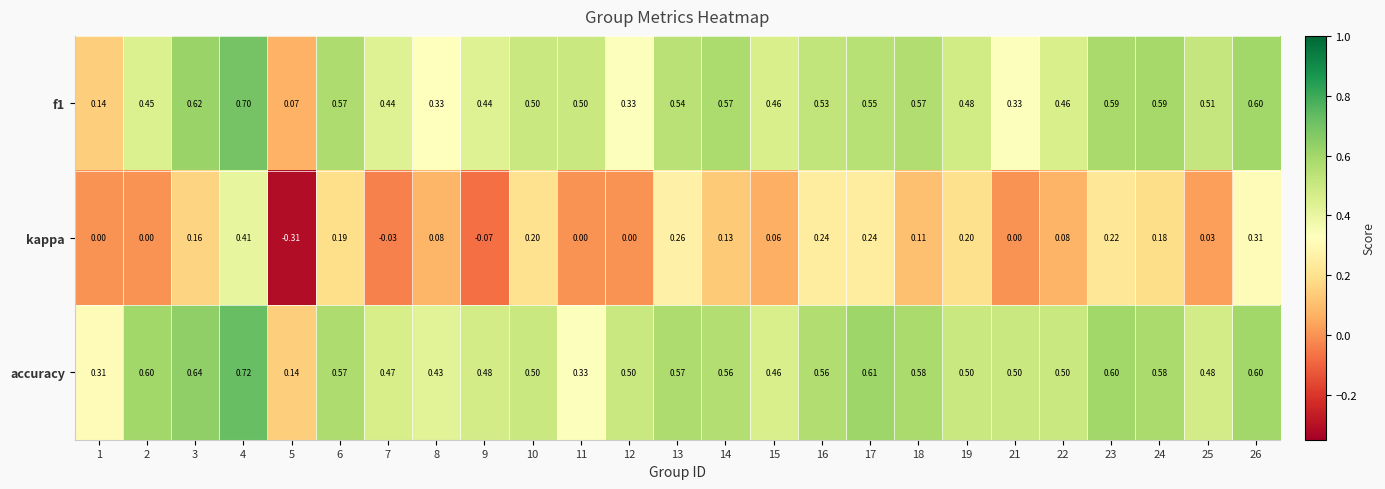

Which series has the largest range (max minus min)?

kappa